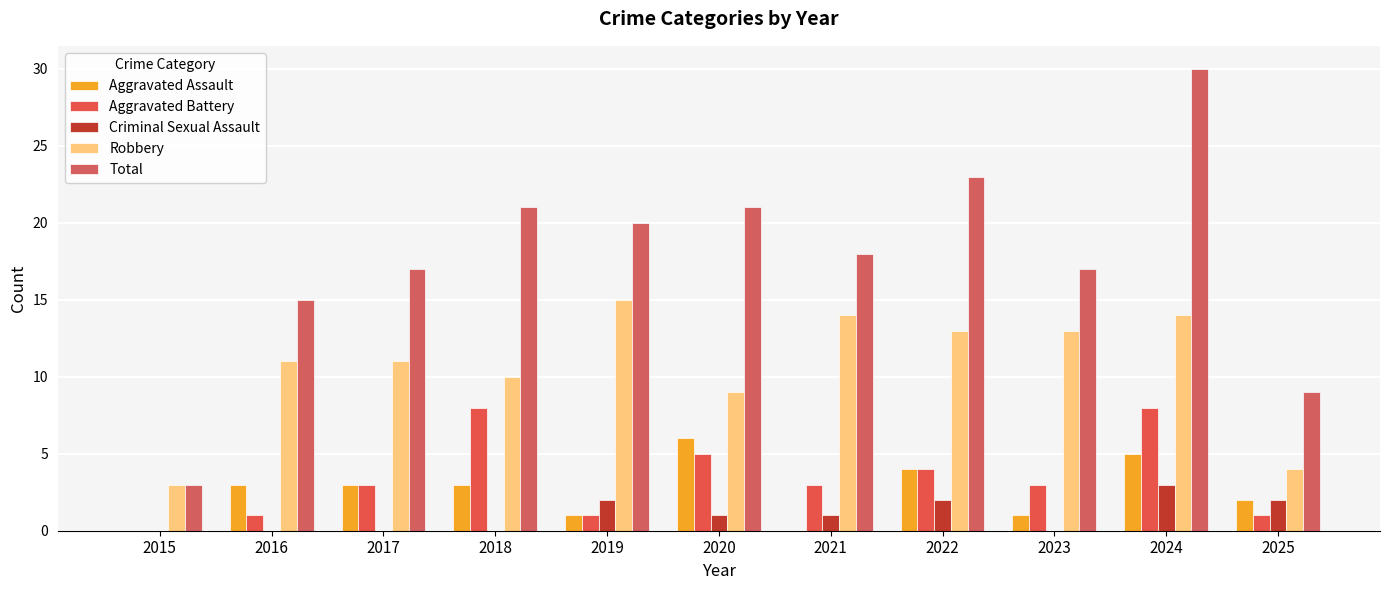

Reading left to right, what are all the values shown in this chart?

Aggravated Assault: 0	3	3	3	1	6	0	4	1	5	2
Aggravated Battery: 0	1	3	8	1	5	3	4	3	8	1
Criminal Sexual Assault: 0	0	0	0	2	1	1	2	0	3	2
Robbery: 3	11	11	10	15	9	14	13	13	14	4
Total: 3	15	17	21	20	21	18	23	17	30	9